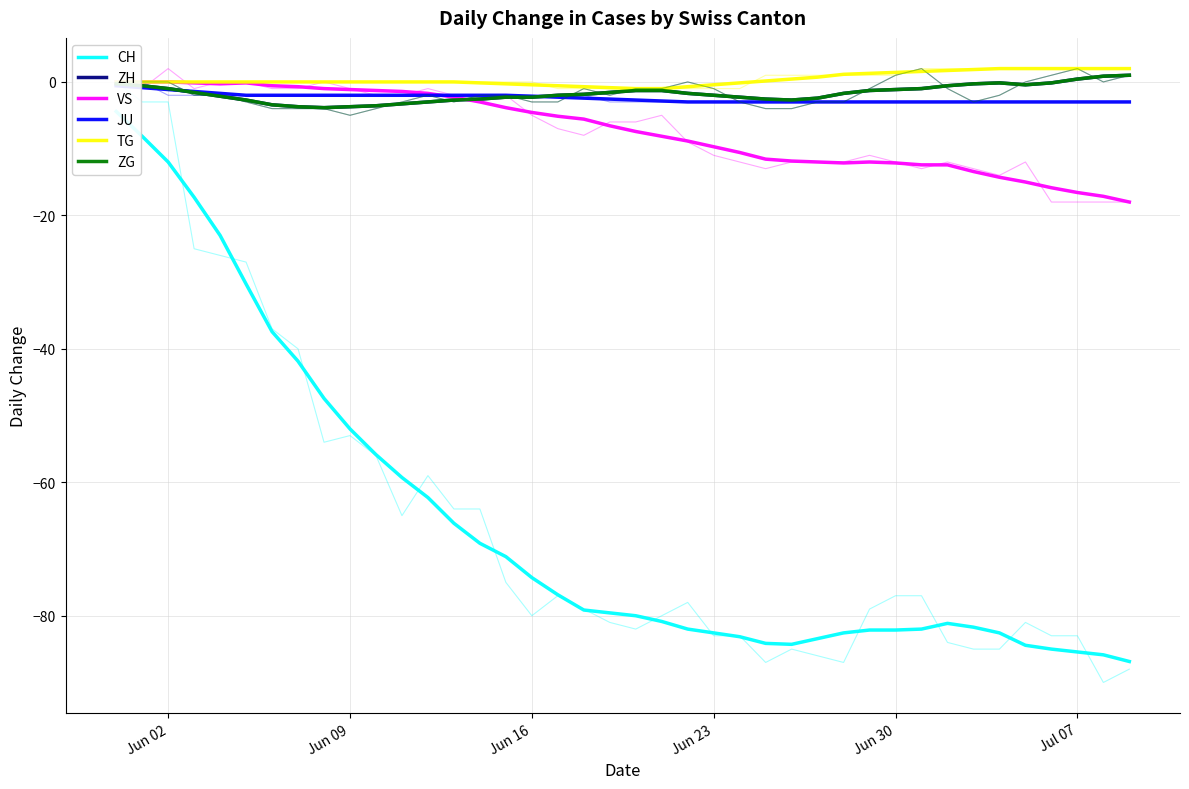

True or false: CH has more than 0 interior local peaks.

True